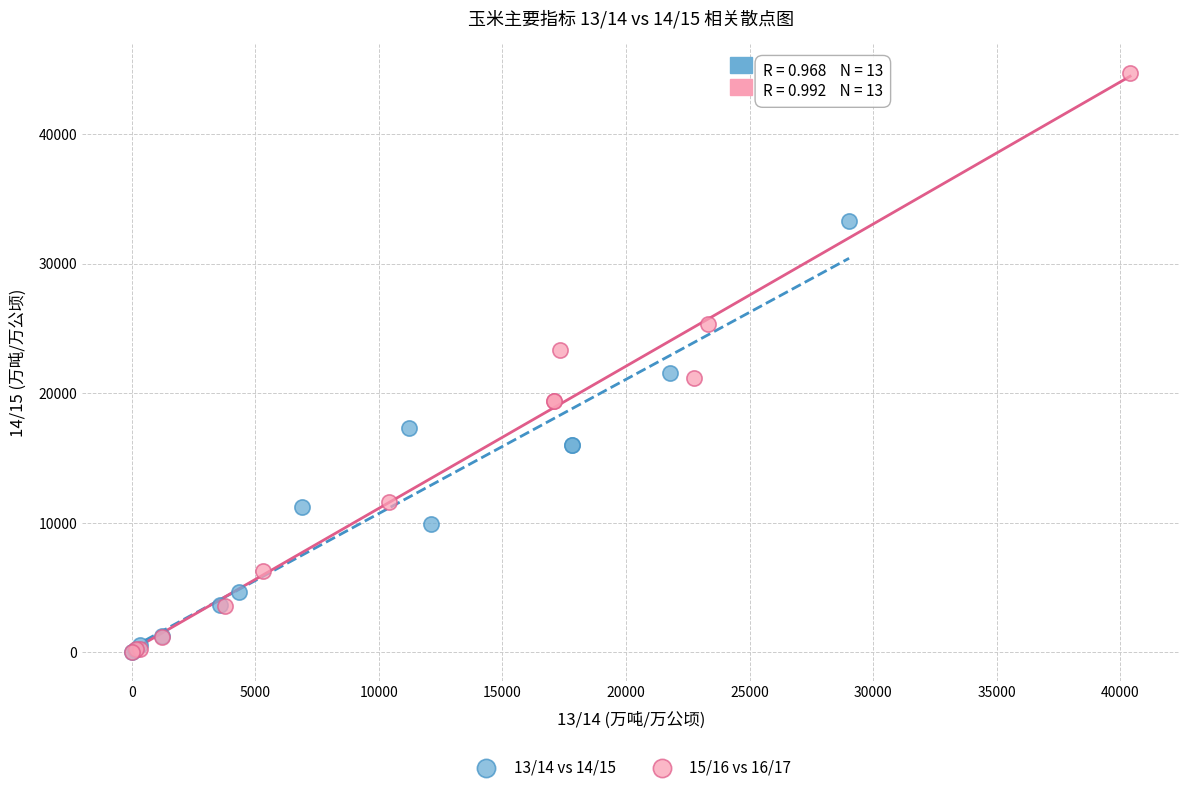

Which series has the largest Y range (max minus min)?

15/16 vs 16/17